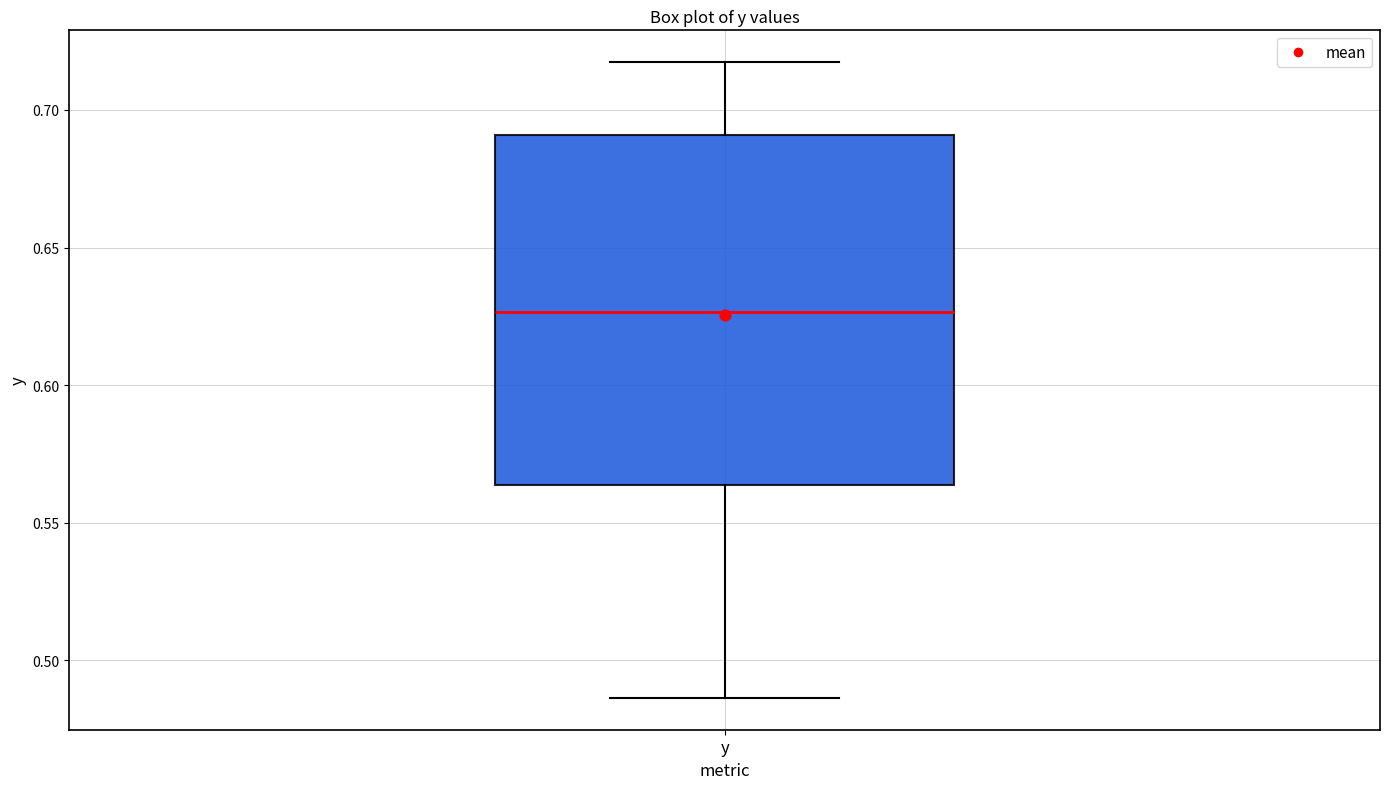

Transcribe this box plot: give where the median line is, the range the box spans, and where the two whiskers end, as read against the y-axis. The values are not printed on the chart, so give them approximately, as read against the axis.

median 0.625, box 0.565 to 0.690, whiskers 0.485 to 0.715